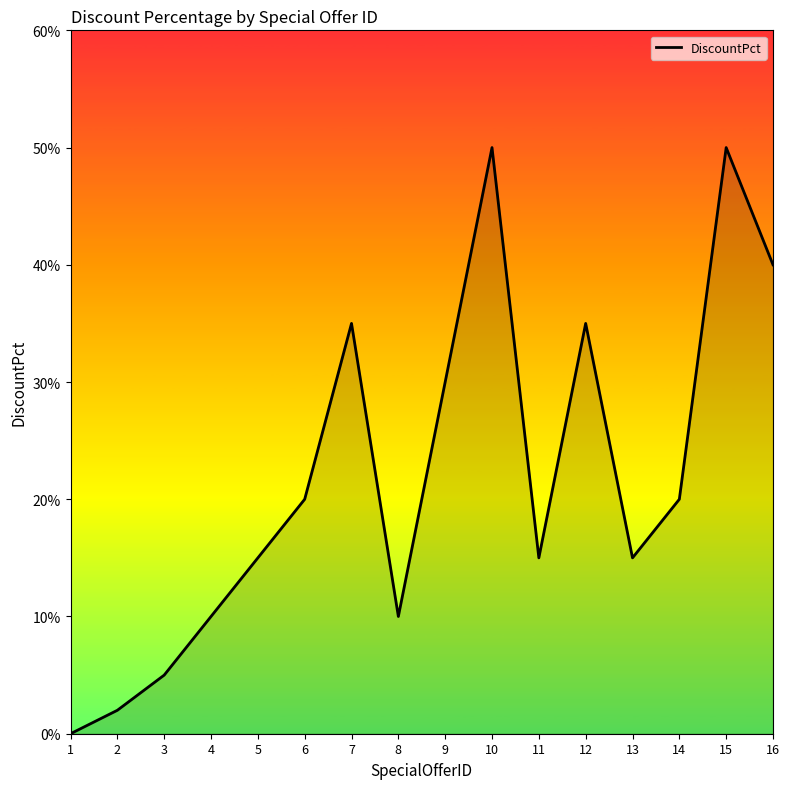

Does the chart display data point markers on the line(s)?

No